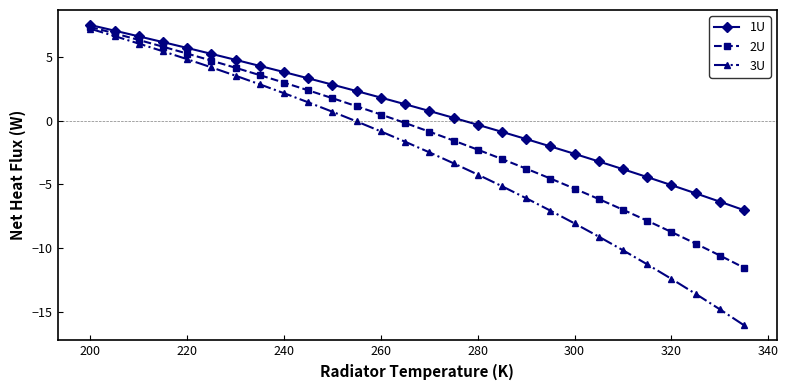

What are all the series names shown in the legend?

1U, 2U, 3U